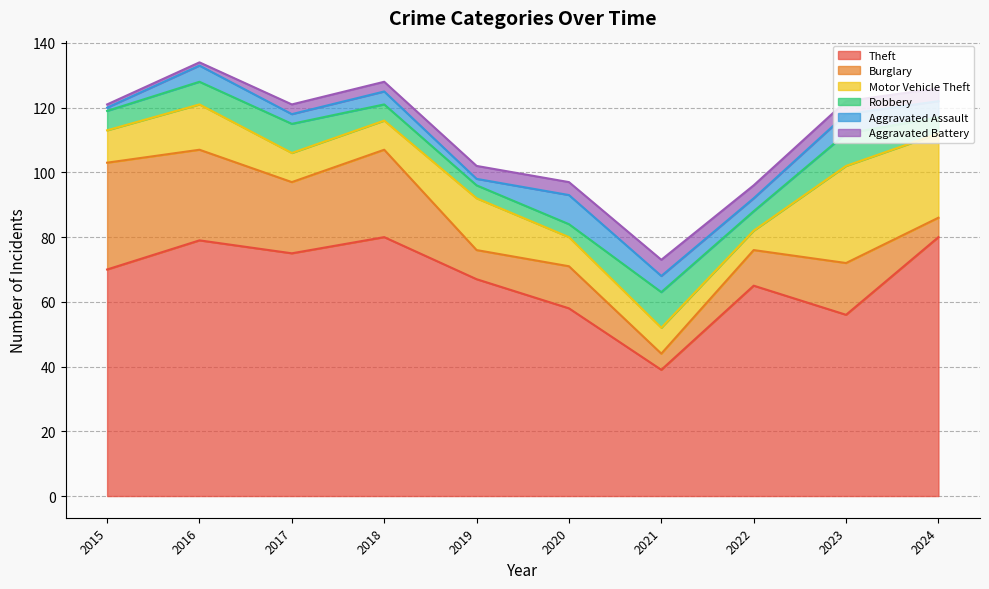

Which series has the largest range (max minus min)?

Theft